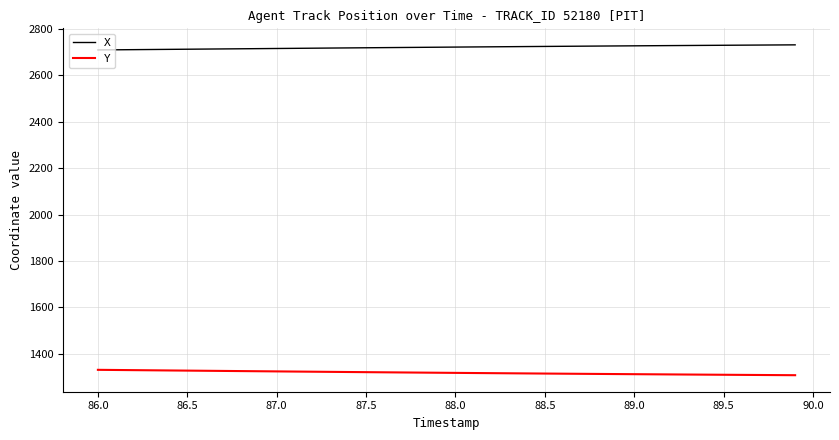

Rank the series by their average value, from lowest to highest.

Y, X